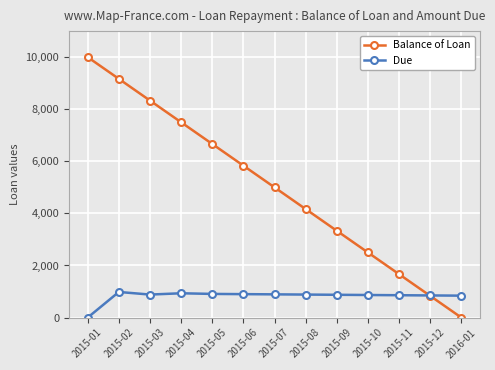

Read the Due value at 2015-10.

866.7